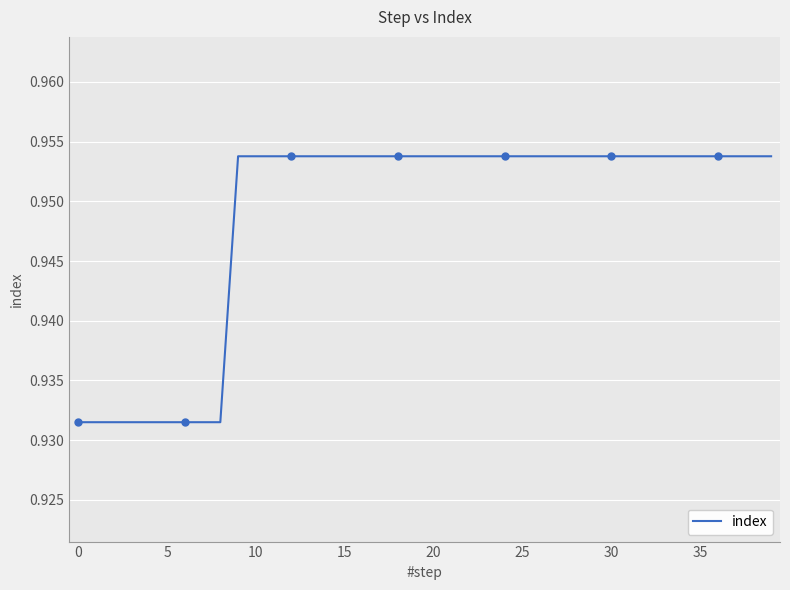

True or false: the data has more than 0 interior local peaks.

False